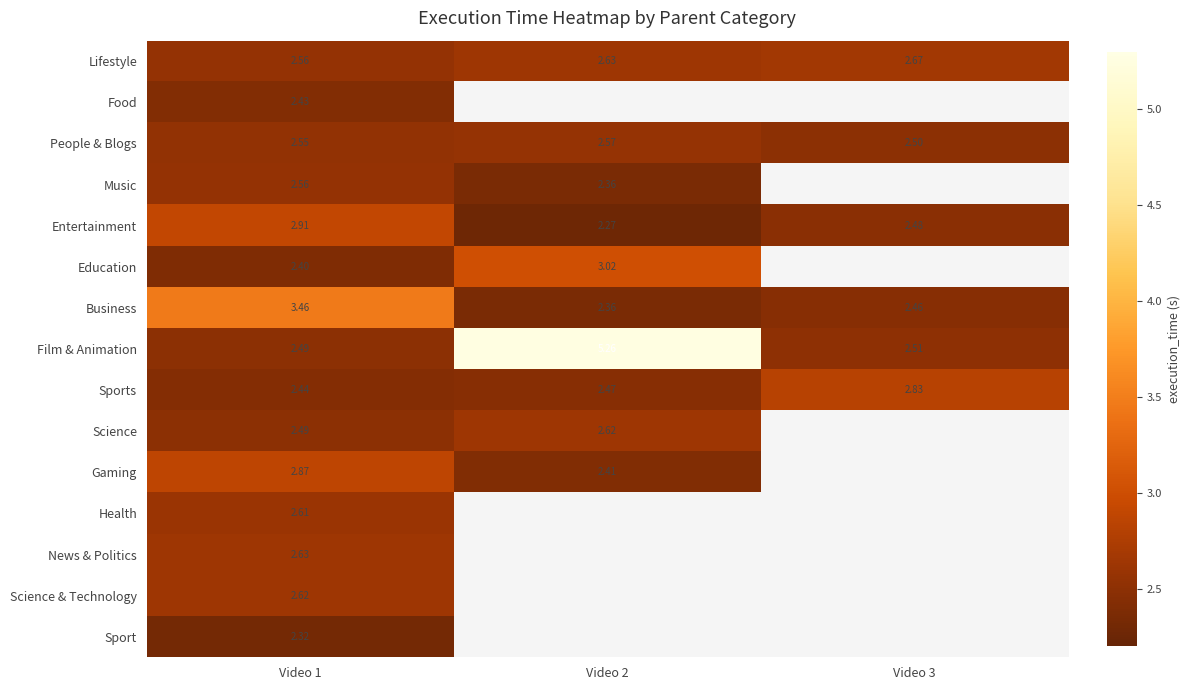

The Entertainment series shows 1.0 at Video 3. True or false?

False